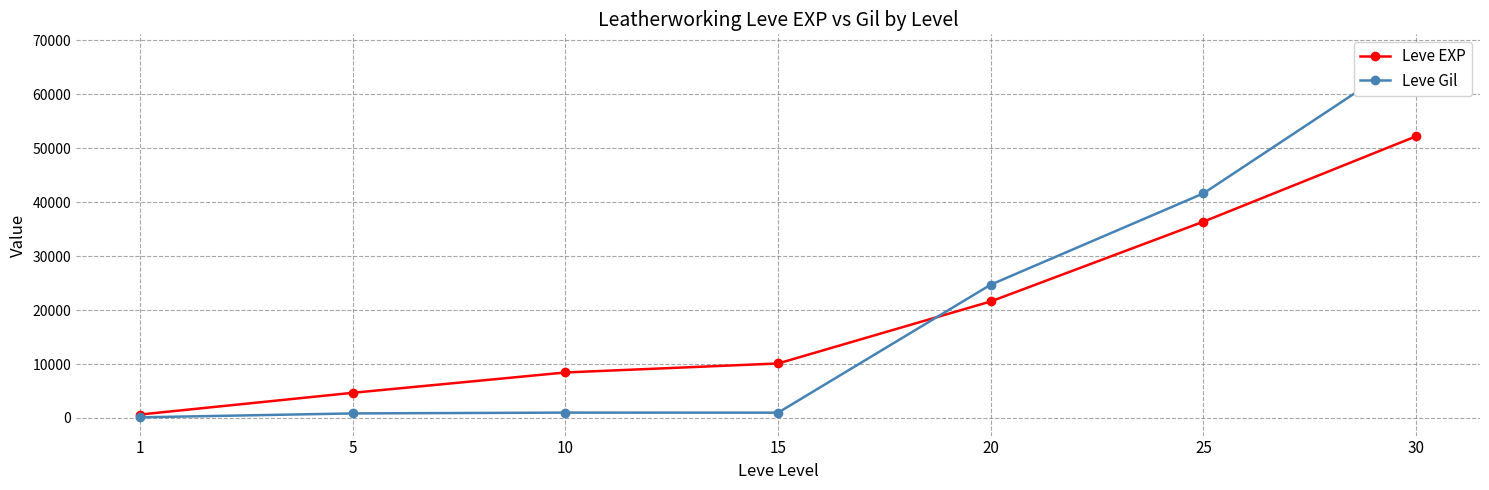

At how many categories does at least one series exceed 30221?

2